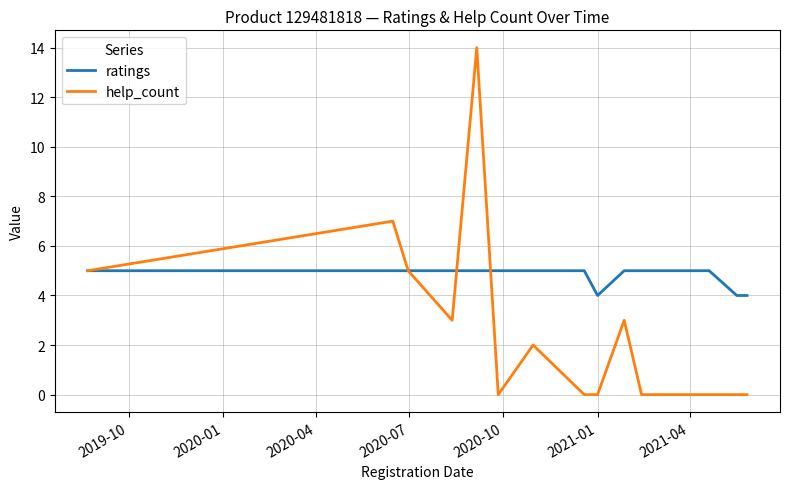

What is the difference between the second highest and minimum values in the help_count series?

7